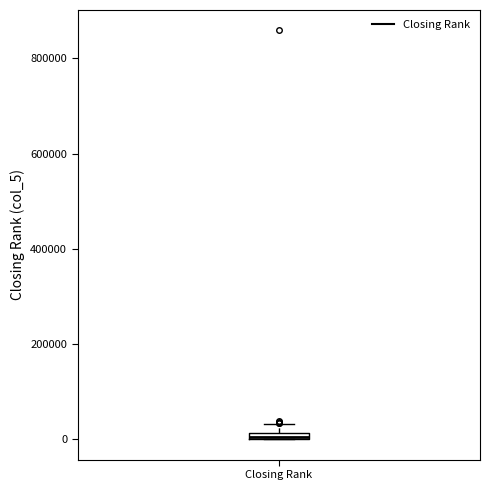

Where is the lower edge of the box for Closing Rank on the y-axis? The values are not printed on the chart, so give them approximately, as read against the axis.

0